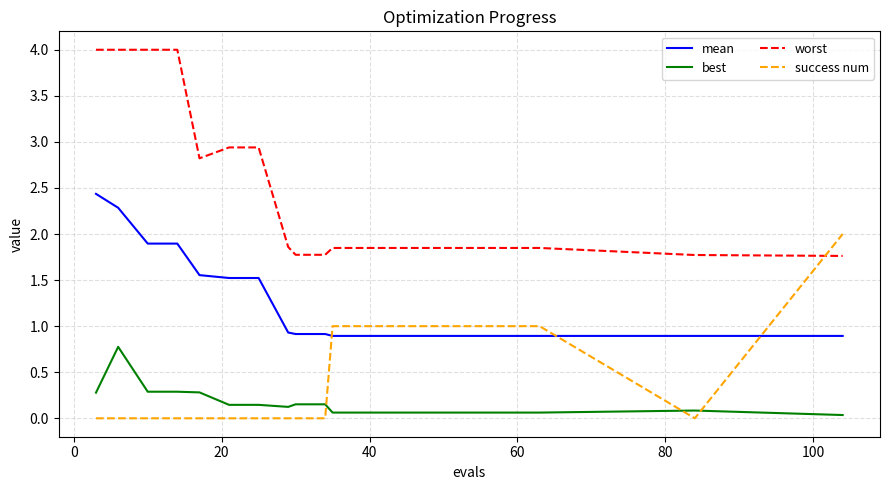

What is the greatest value displayed?

4.0